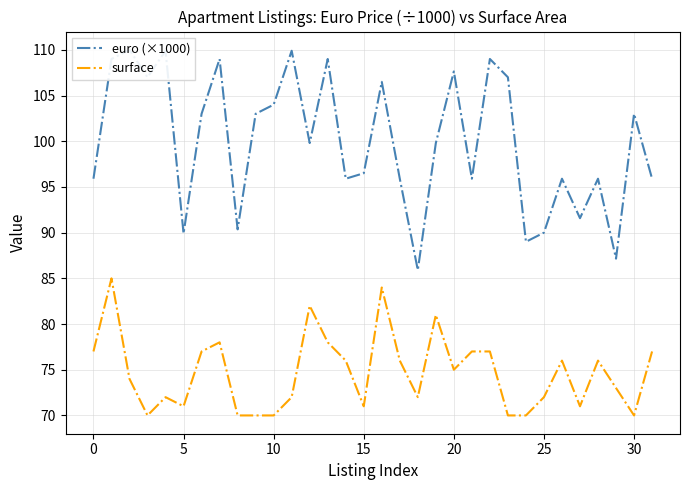

Which series has the widest spread of values?

euro (×1000)